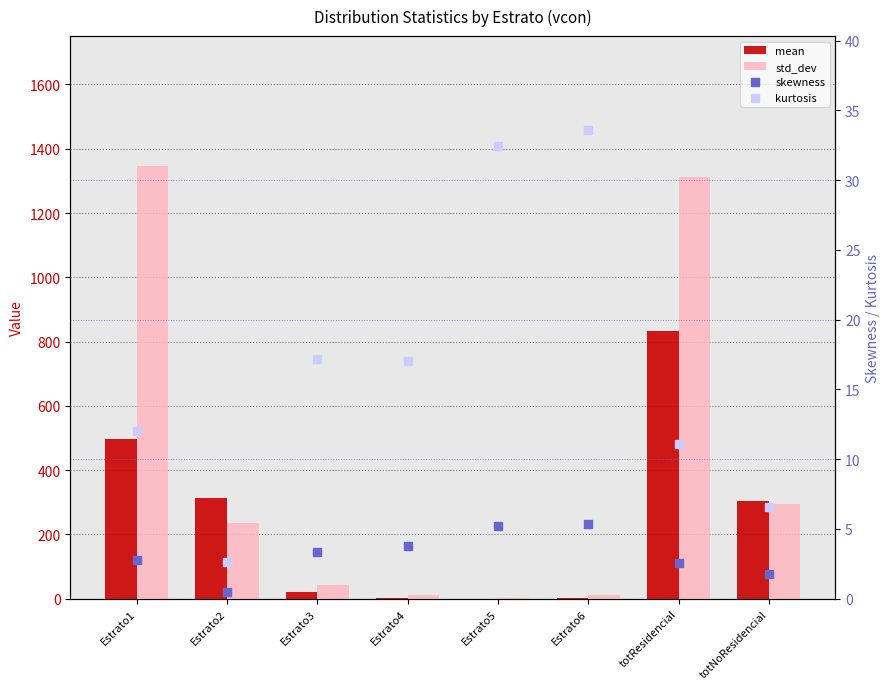

Is the value of std_dev at Estrato6 greater than the value of kurtosis at Estrato3?

No